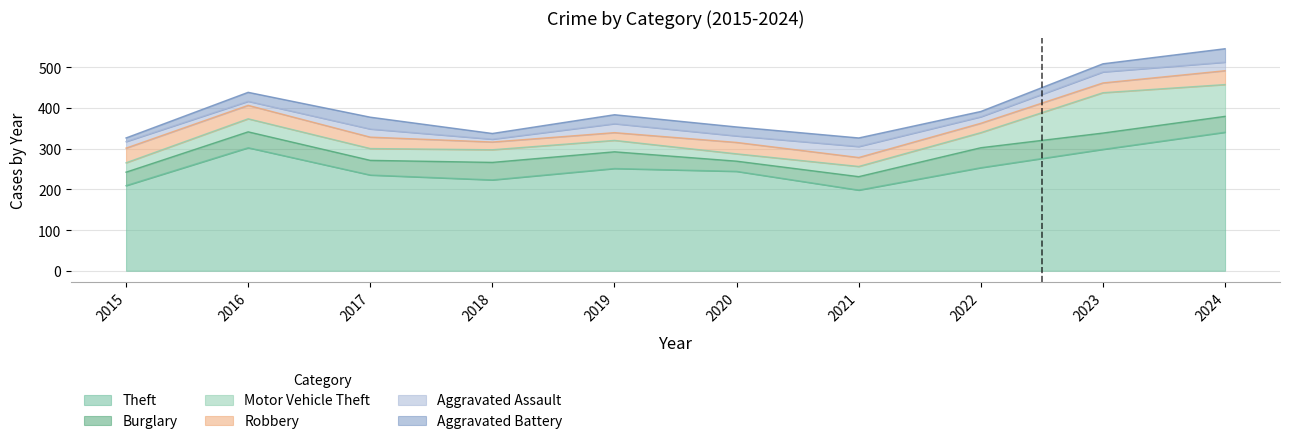

At which category does the chart reach its minimum across all series?

2018